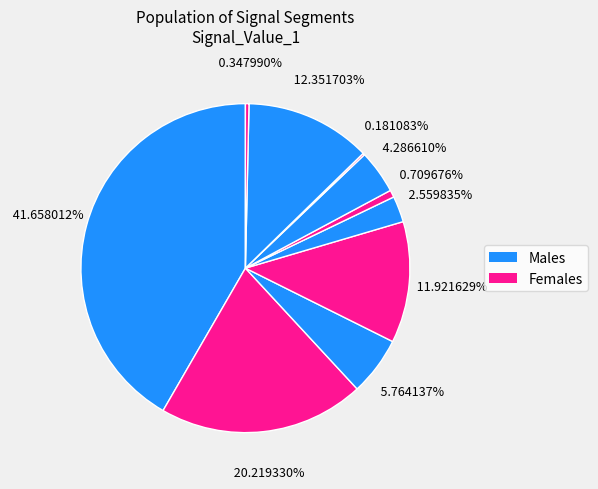

Which slice is the smallest?

signal segment 8